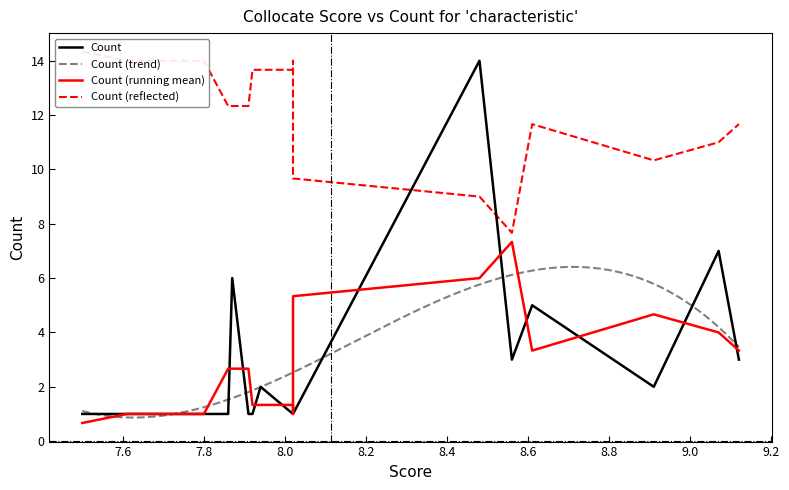

Which series has the widest spread of values?

Count